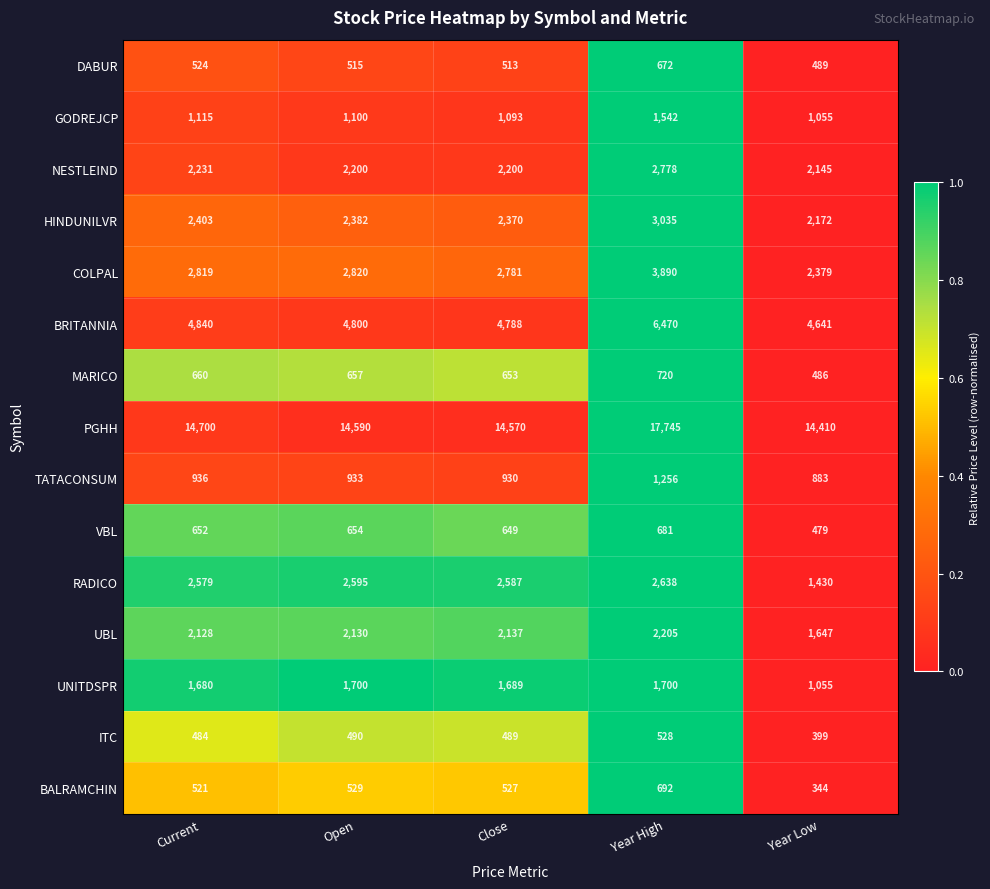

At which category is the sum across all series the highest?

Year High